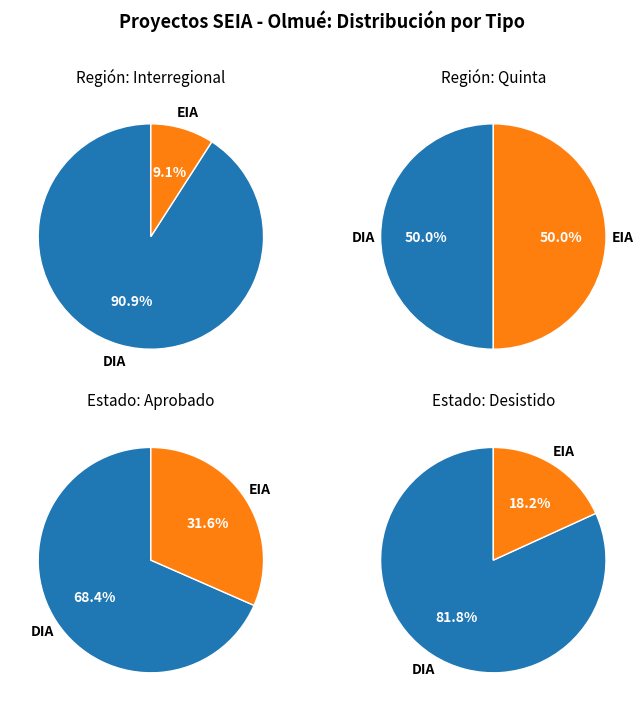

Does EIA represent more than half of the total?

No